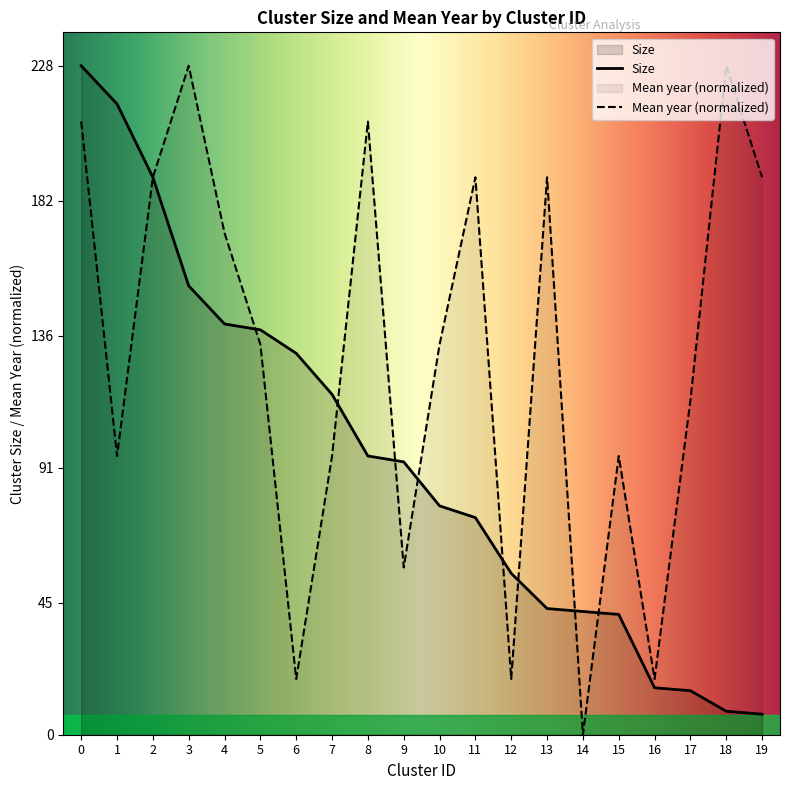

After their last crossing, which series has the higher values: Mean year or Size?

Mean year